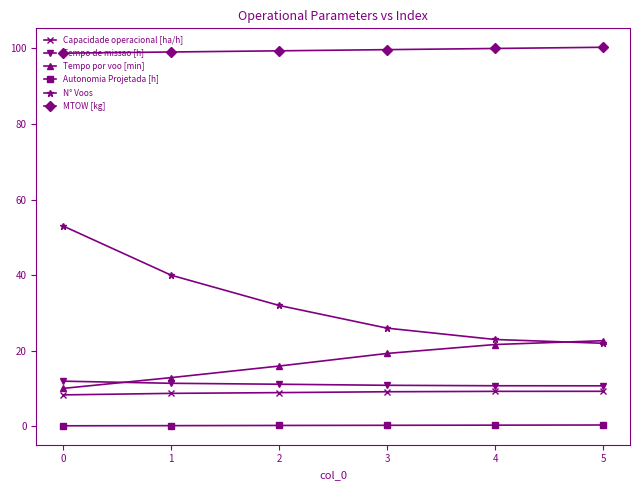

Rank the series by their maximum value, from lowest to highest.

Autonomia Projetada [h], Capacidade operacional [ha/h], Tempo de missao [h], Tempo por voo [min], N° Voos, MTOW [kg]